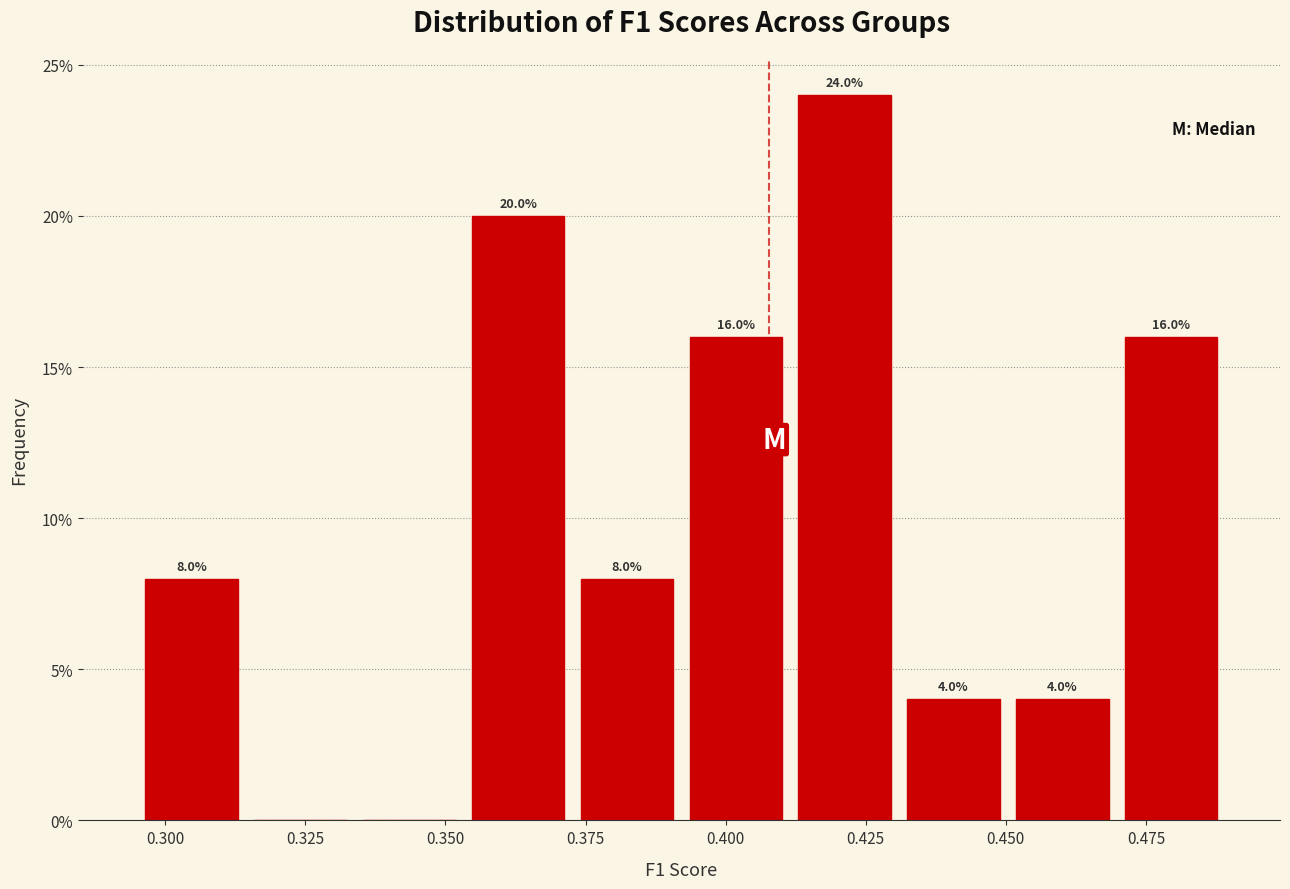

Around what value on the x-axis is the tallest bar? Give the approximate position of its centre, as read against the axis.

0.420